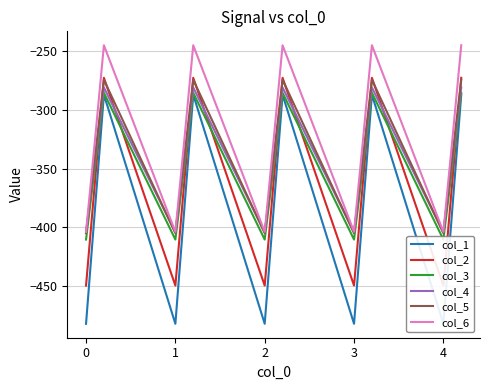

How many series are shown in this chart?

6